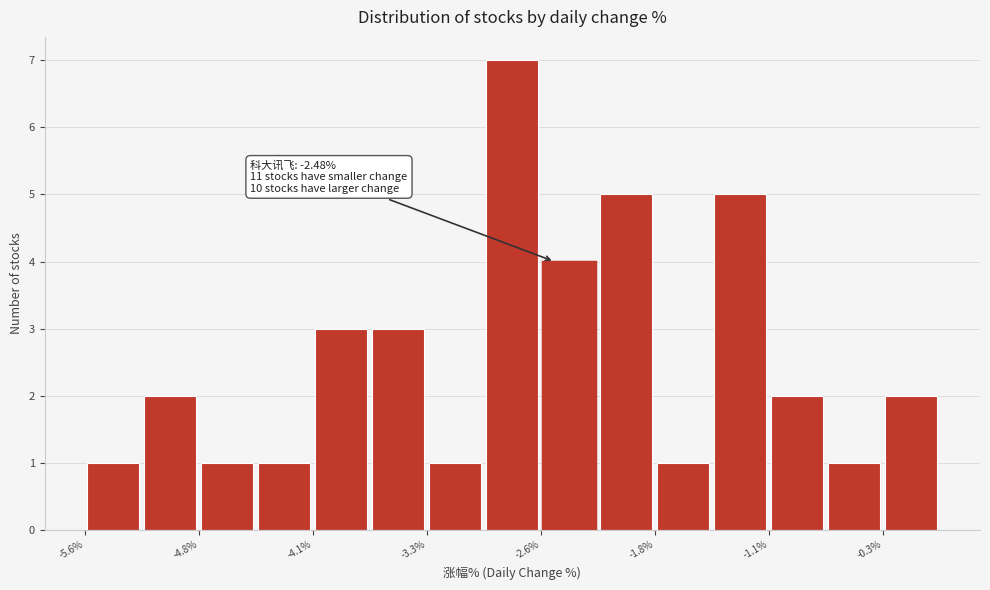

Around what value on the x-axis is the tallest bar? Give the approximate position of its centre, as read against the axis.

-2.8